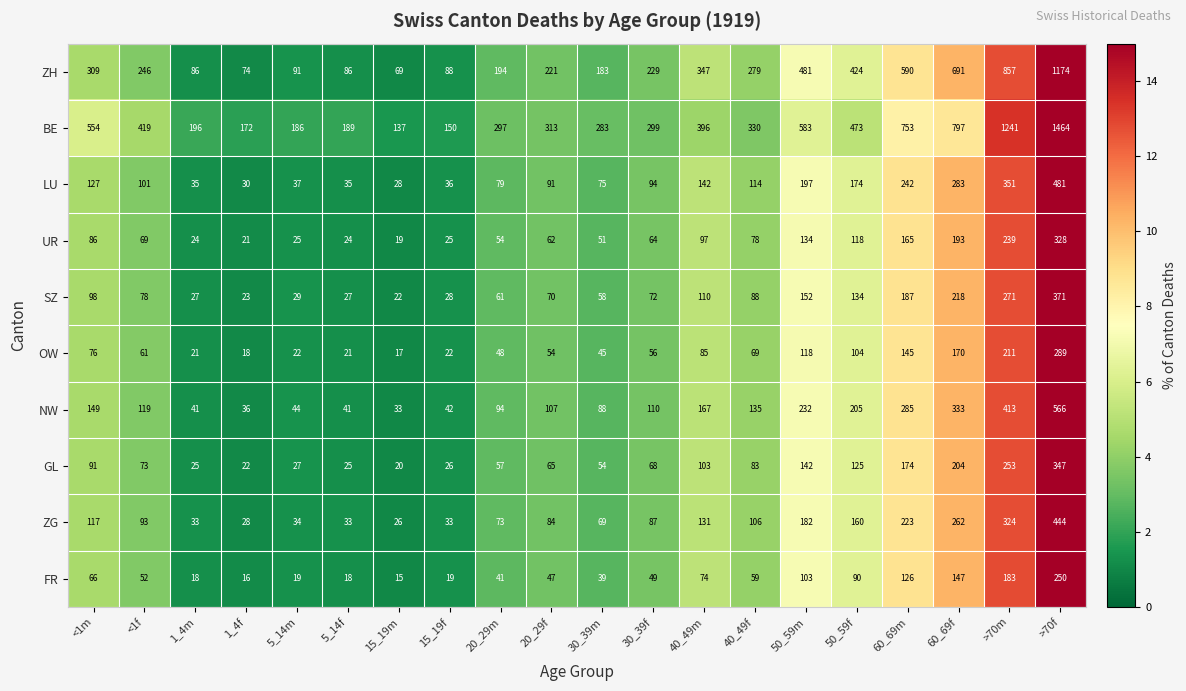

How many series are shown in this chart?

10